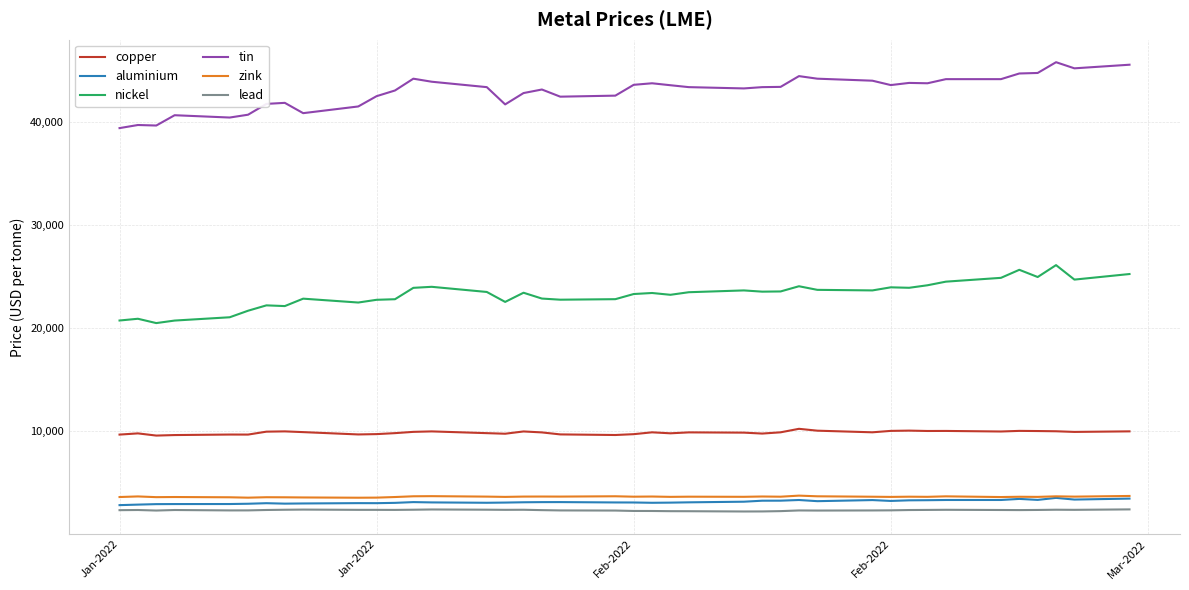

Which series has the largest total across all categories?

tin